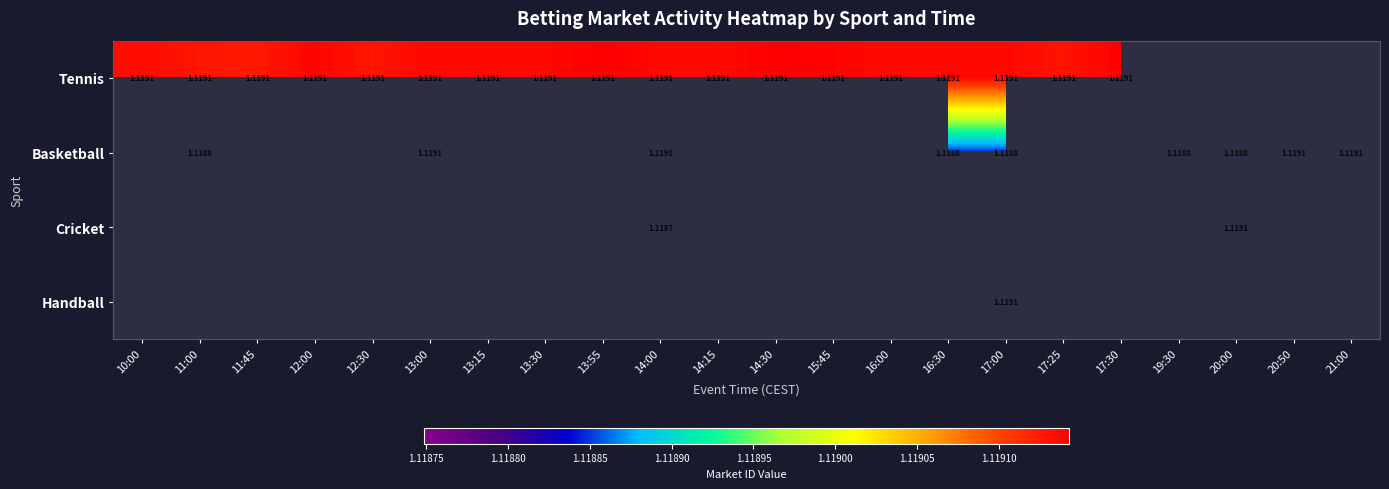

How many distinct data groups are displayed?

4